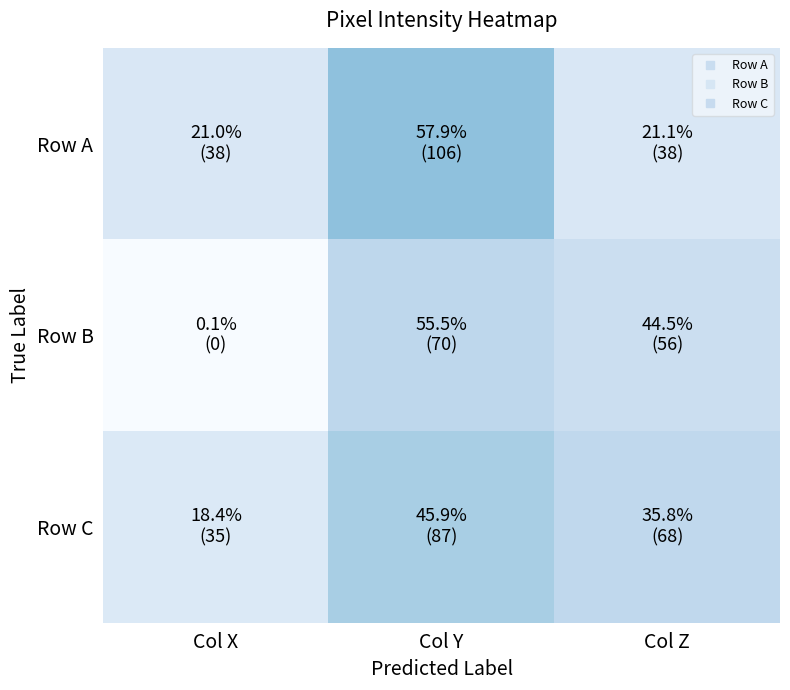

What is the spread (max minus min) of values at Col X?

38.1